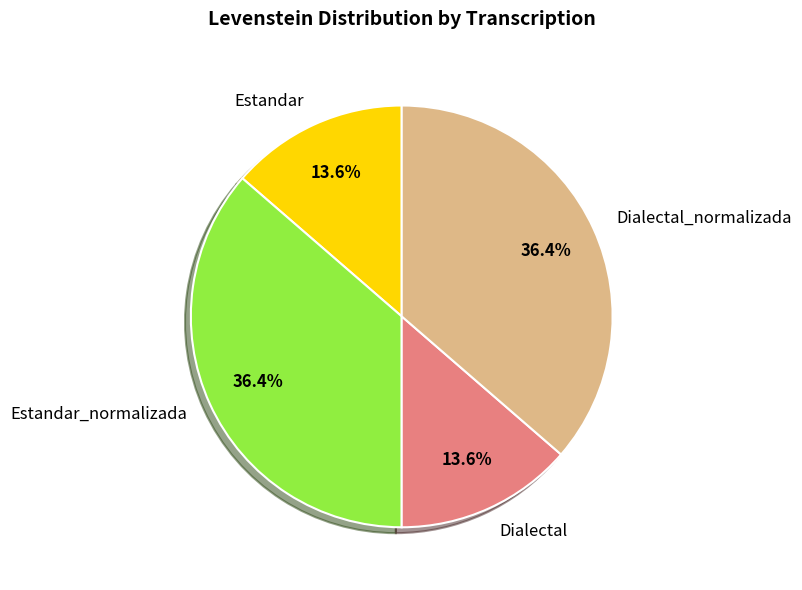

Is there any slice that represents more than half of the pie?

No